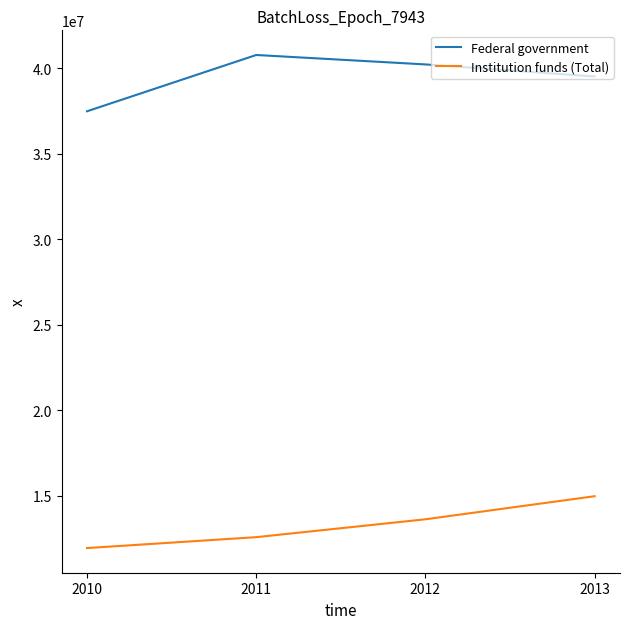

At which label is Institution funds (Total) closest to 13458220?

2012